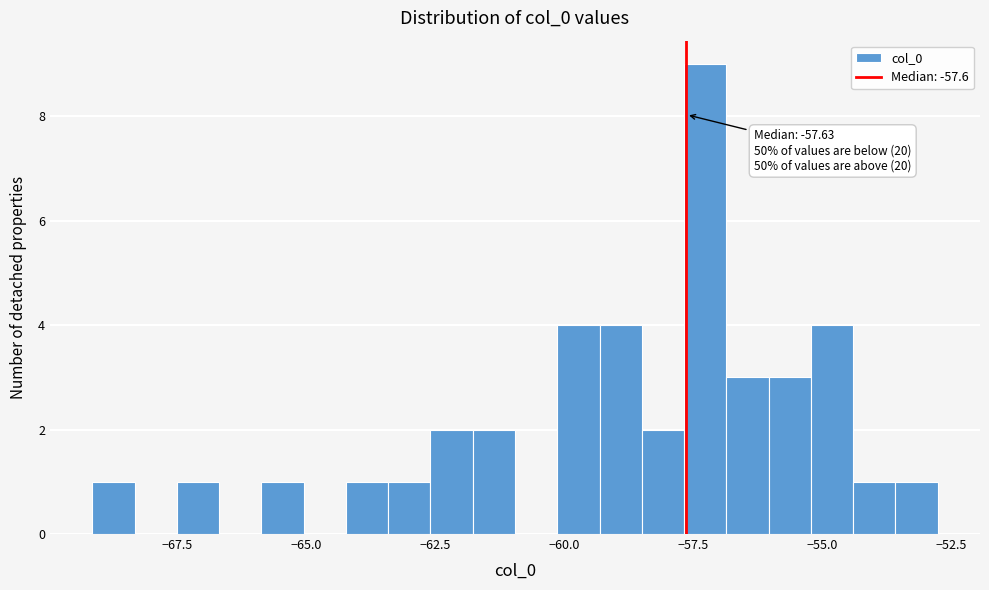

Read against the x-axis, roughly where is the centre of the tallest bar?

-57.5